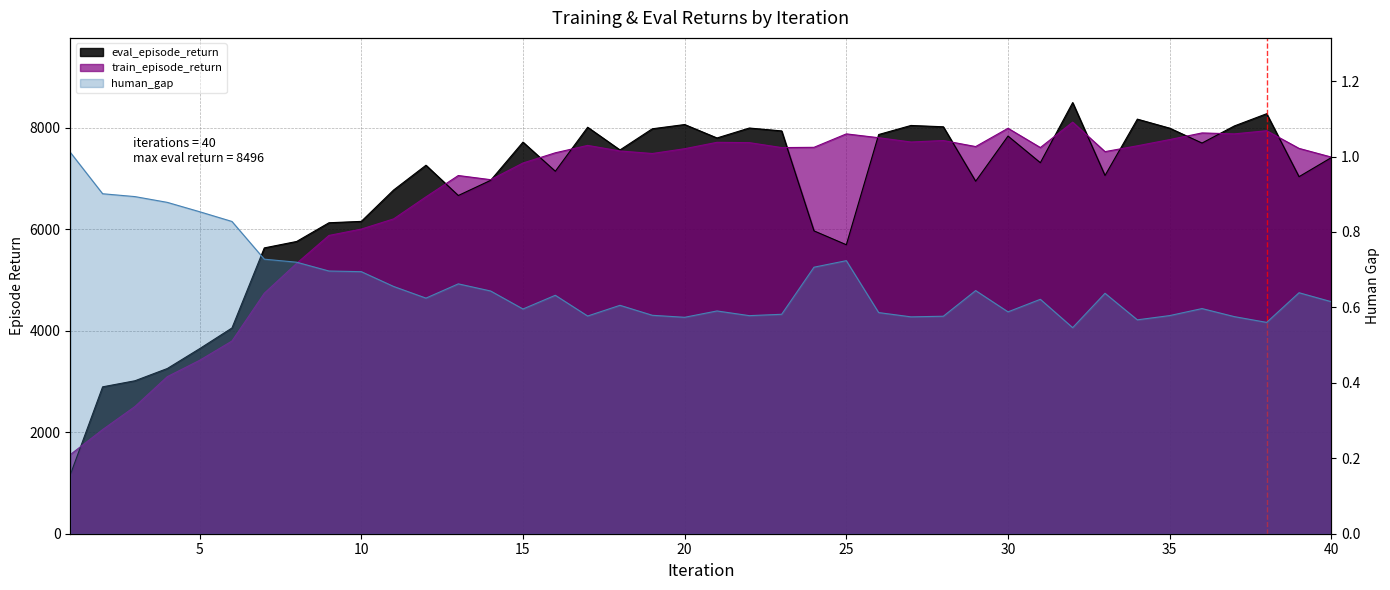

What is the difference between the maximum and minimum values in the train_episode_return series?

6551.1